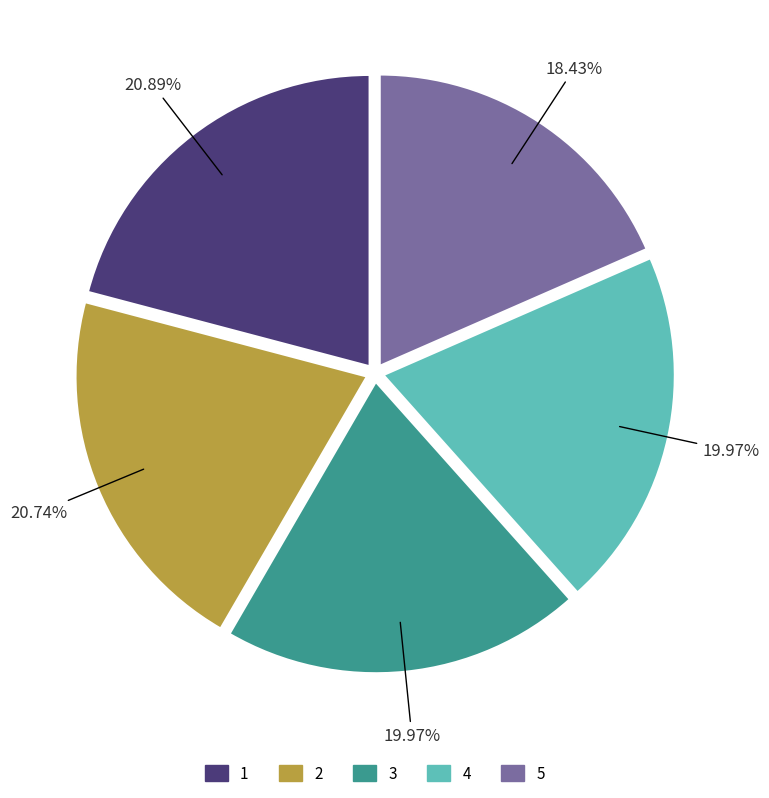

Between 1 and 5, which is larger?

1